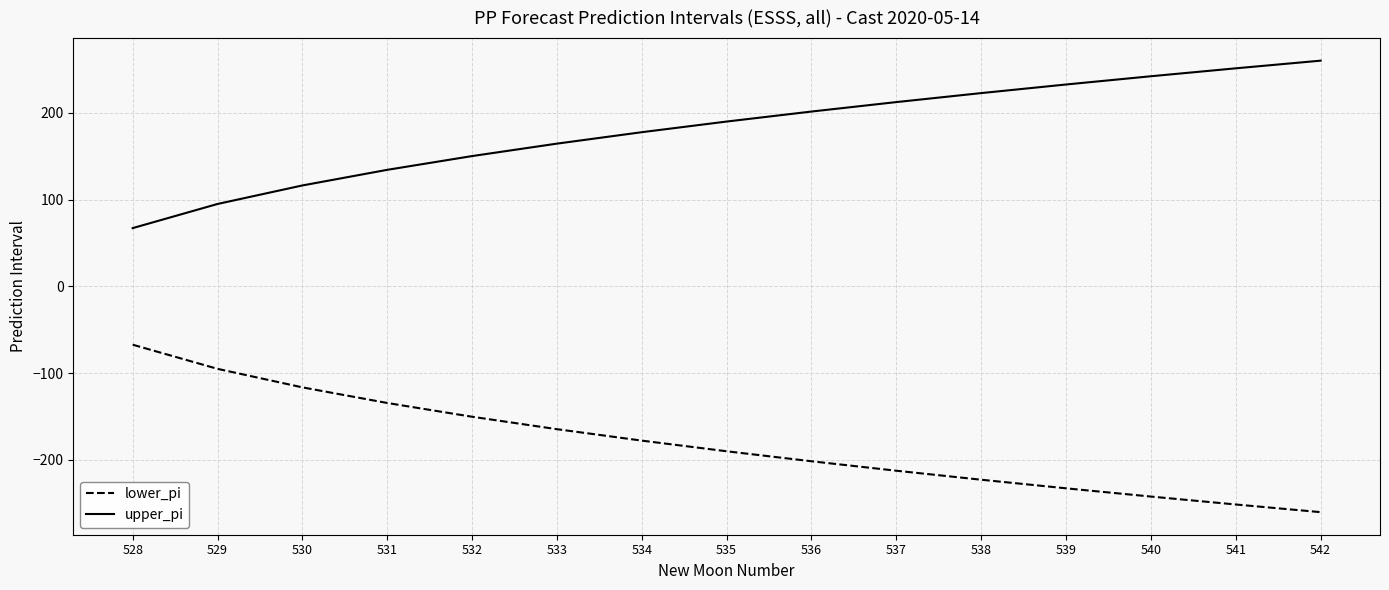

Reading left to right, what are all the values shown in this chart?

lower_pi: -67.2	-95.1	-116.4	-134.5	-150.3	-164.7	-177.9	-190.1	-201.7	-212.6	-223.0	-232.9	-242.4	-251.5	-260.4
upper_pi: 67.2	95.1	116.4	134.5	150.3	164.7	177.9	190.1	201.7	212.6	223.0	232.9	242.4	251.5	260.4